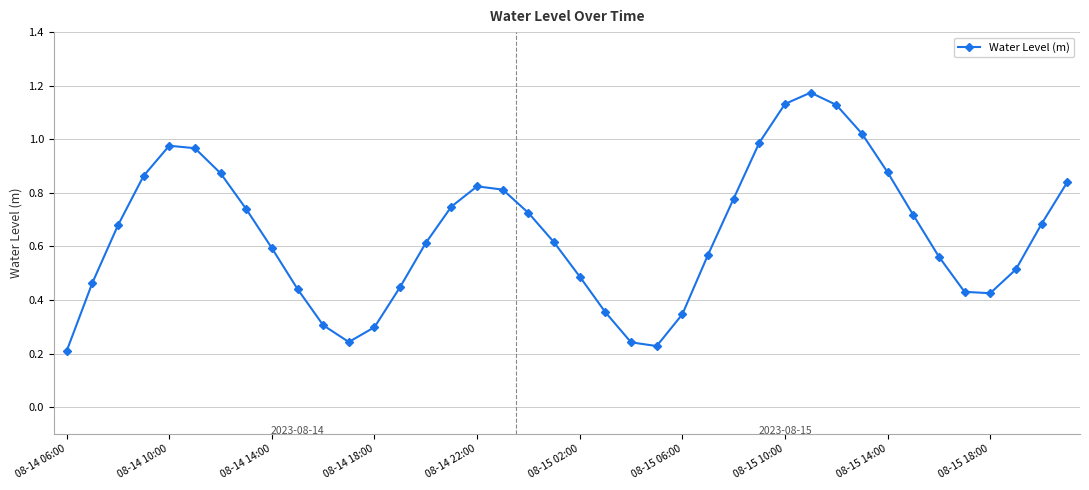

What is the sum of all values?

25.9